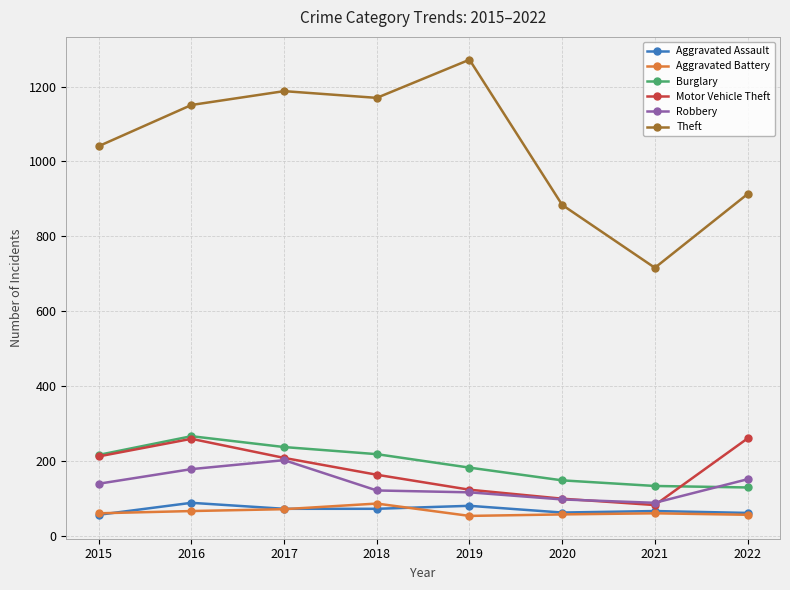

What is the difference between the maximum and minimum values in the Burglary series?

137